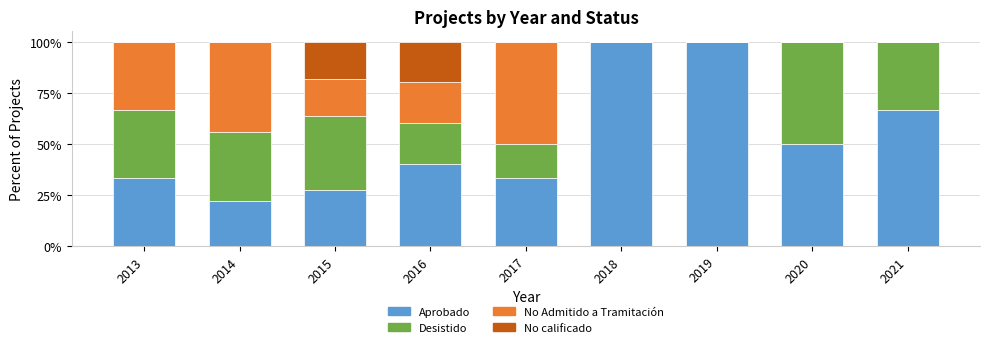

What is the total value across all series at 2016?

100.0